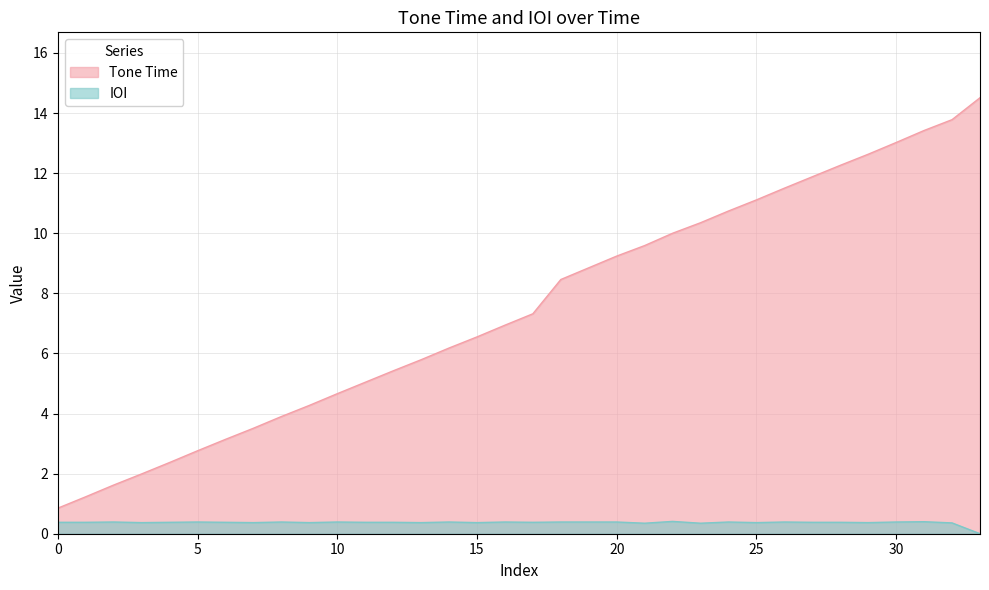

Read the Tone Time value at 20.

9.2